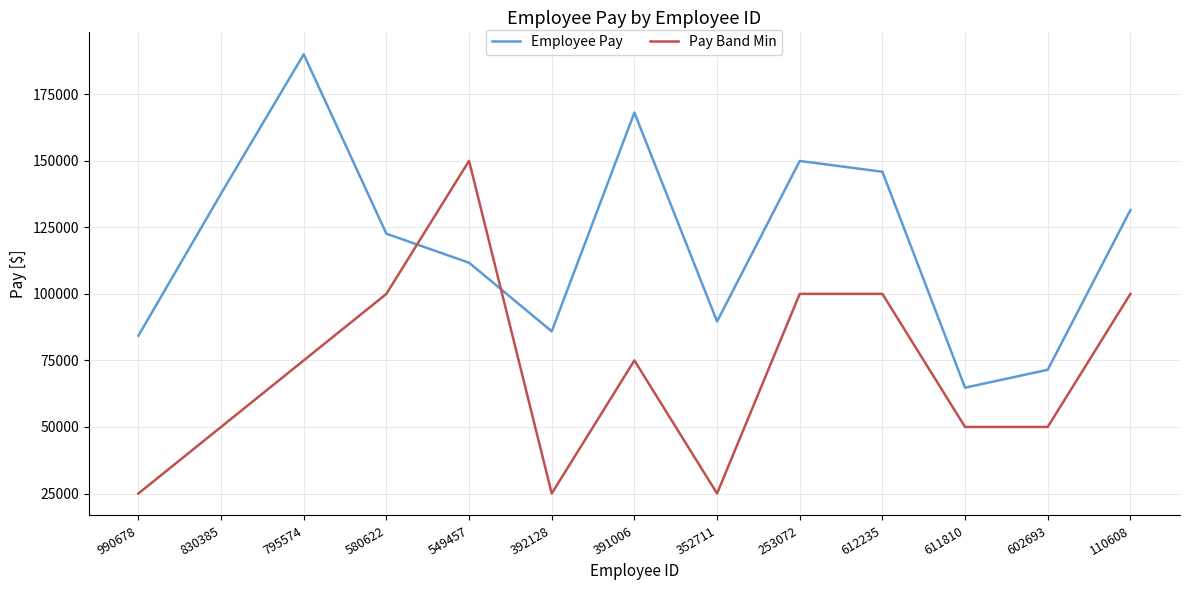

What is the difference between the maximum and second lowest values in the Employee Pay series?

118546